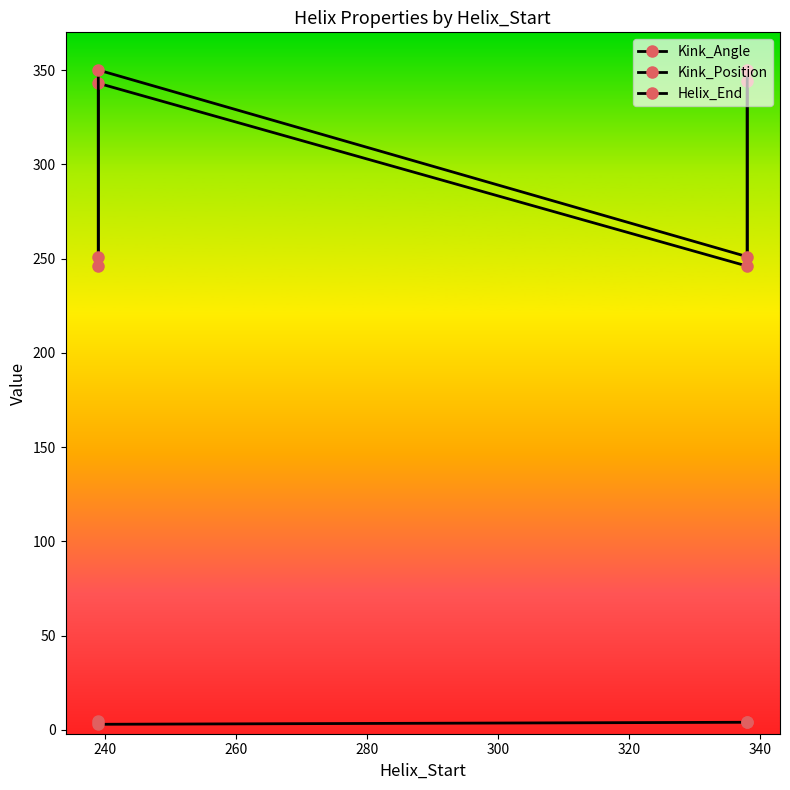

How many lines are shown in the chart?

3